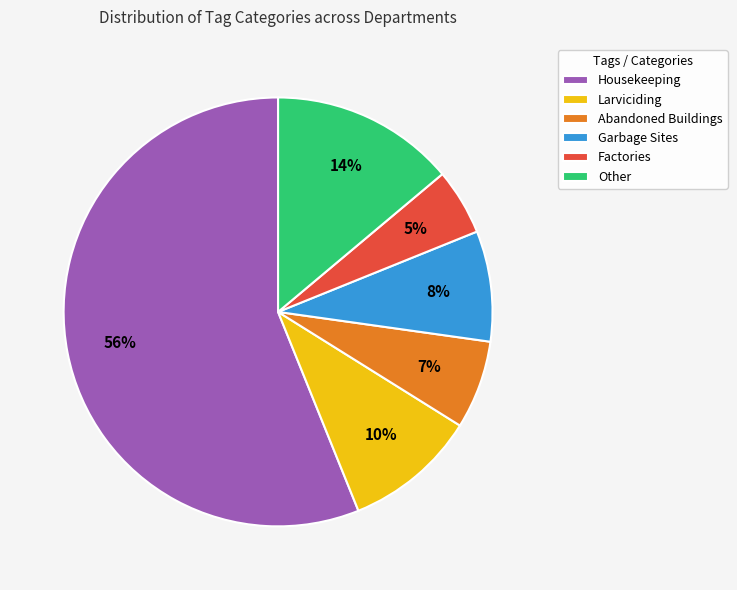

What is the majority slice?

Housekeeping